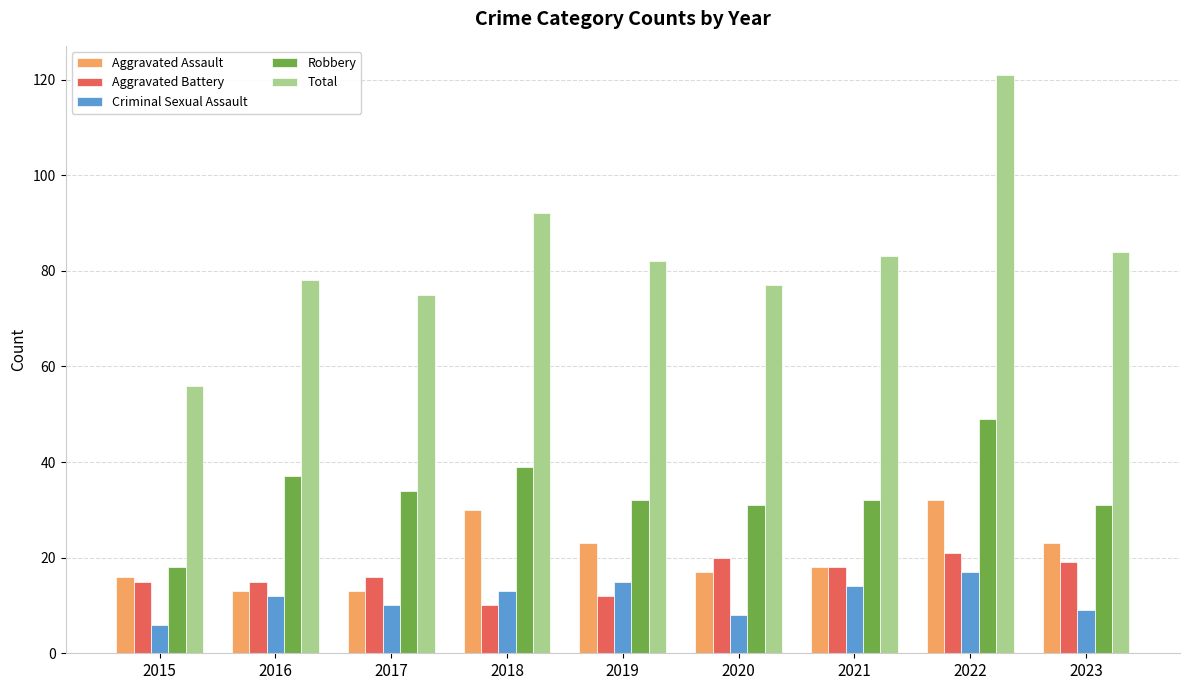

What is the sum of the Aggravated Assault values at 2019 and 2018?

53